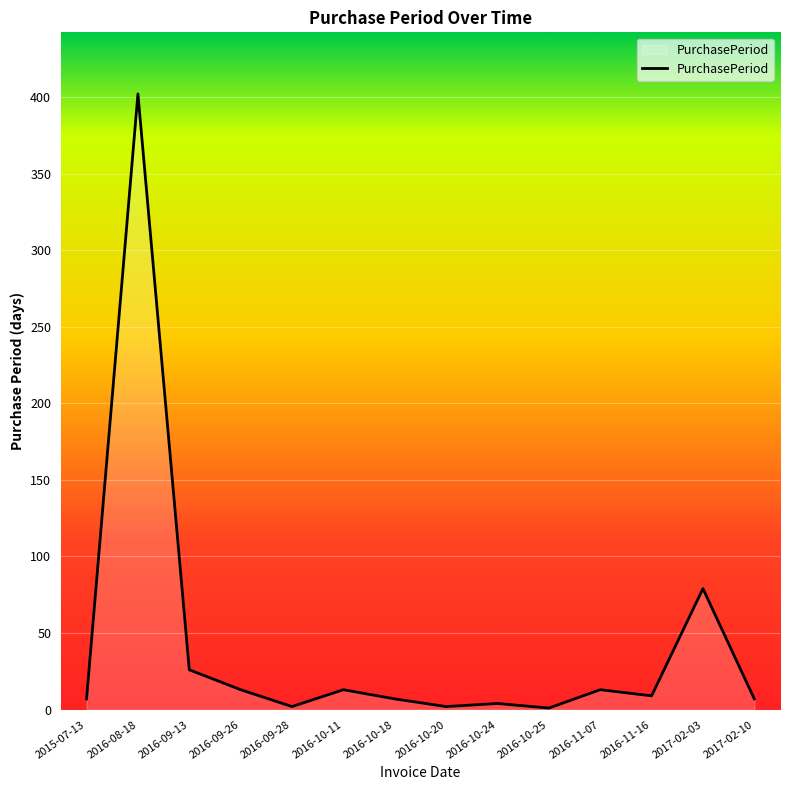

What is the greatest value displayed?

402